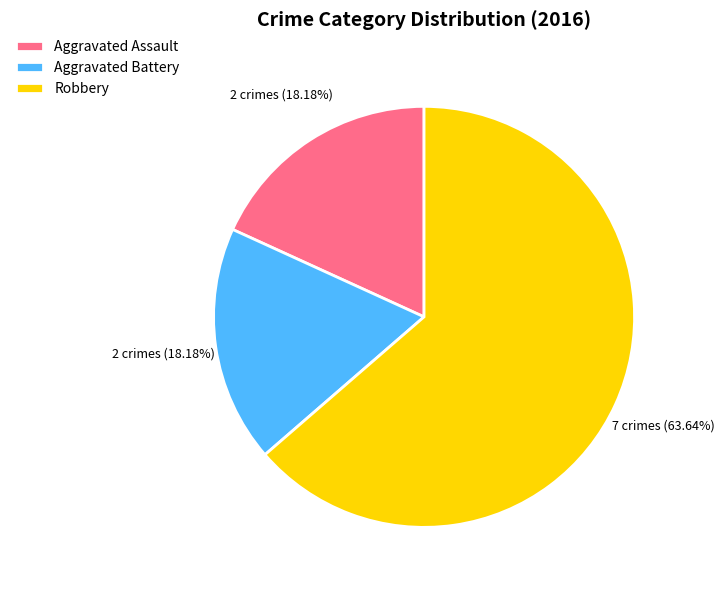

Combined, what portion of the pie is Aggravated Assault and Aggravated Battery?

36.4%